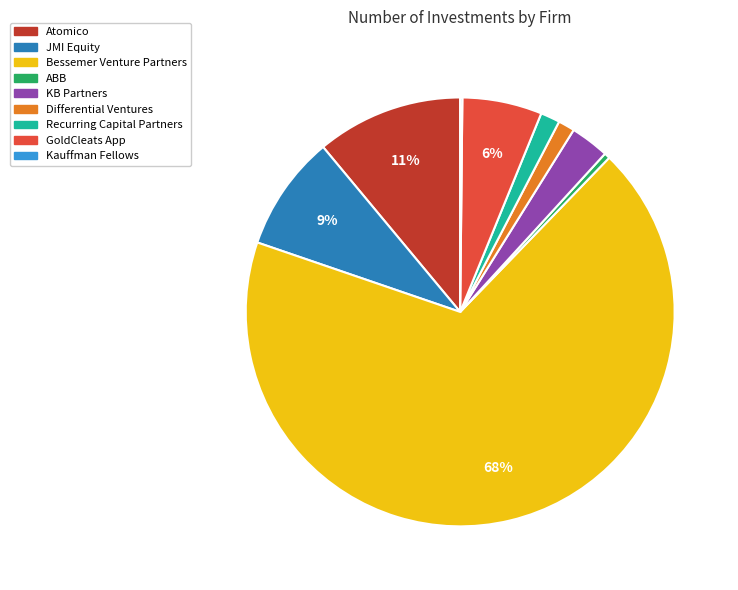

To the nearest percent, what is the difference between the KB Partners and Differential Ventures slice percentages?

2%